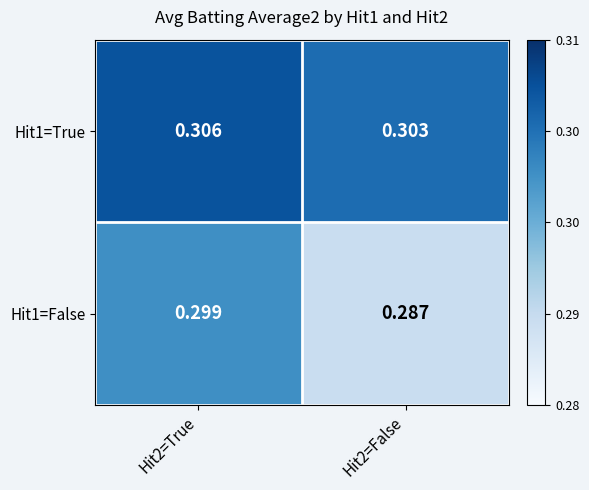

What is the total value across all series at Hit2=True?

0.6